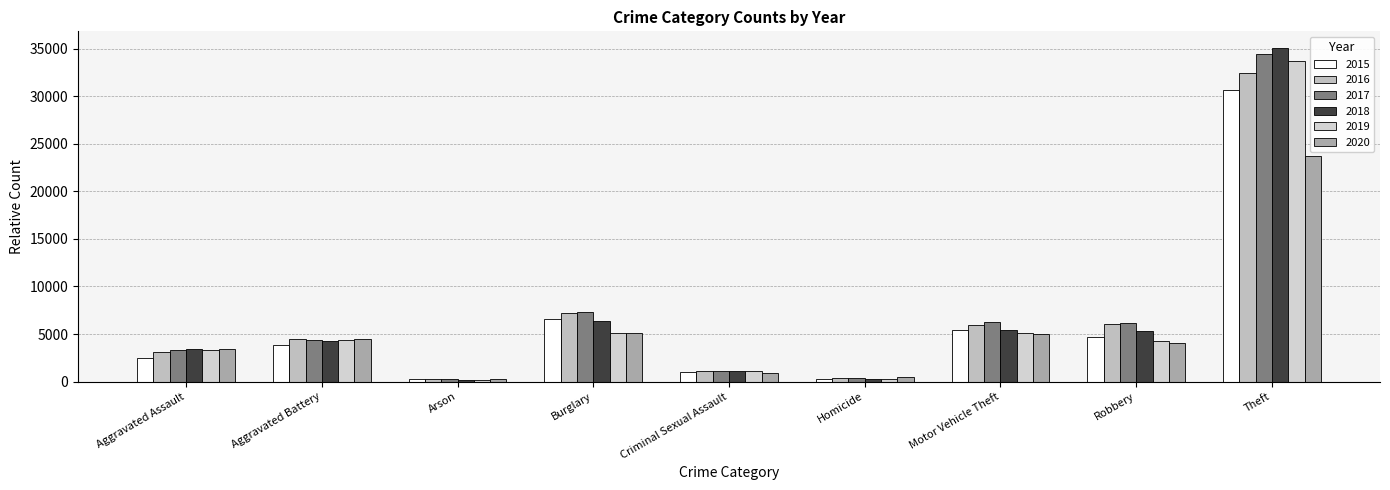

At which category does the chart reach its peak across all series?

Theft